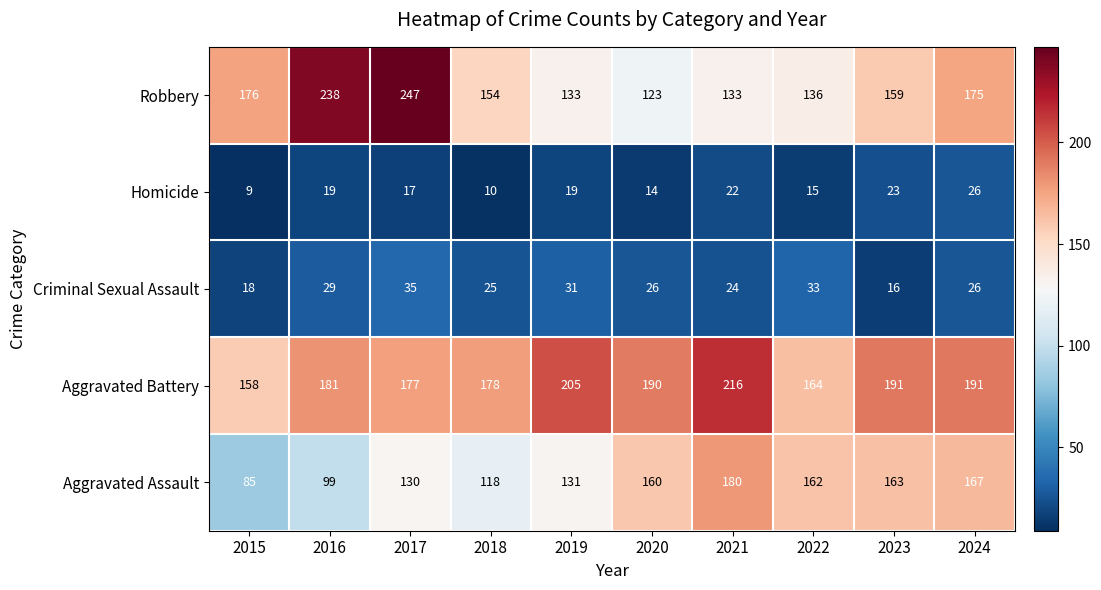

What value does the Homicide series have at 2015, to the nearest 5?

10